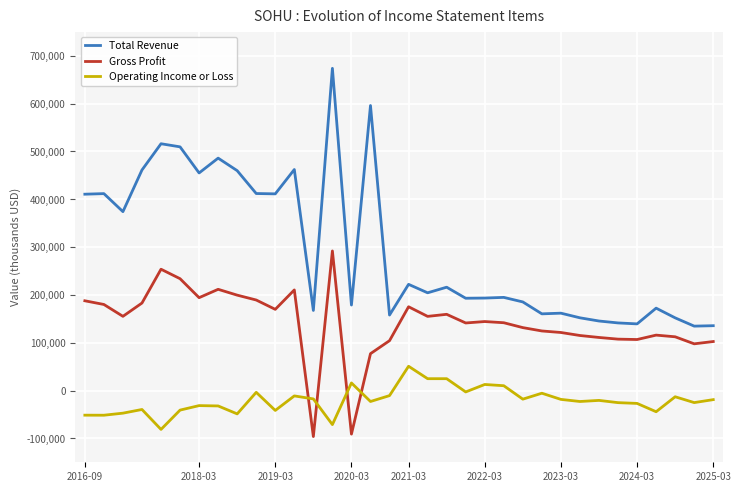

Which series has the largest range (max minus min)?

Total Revenue